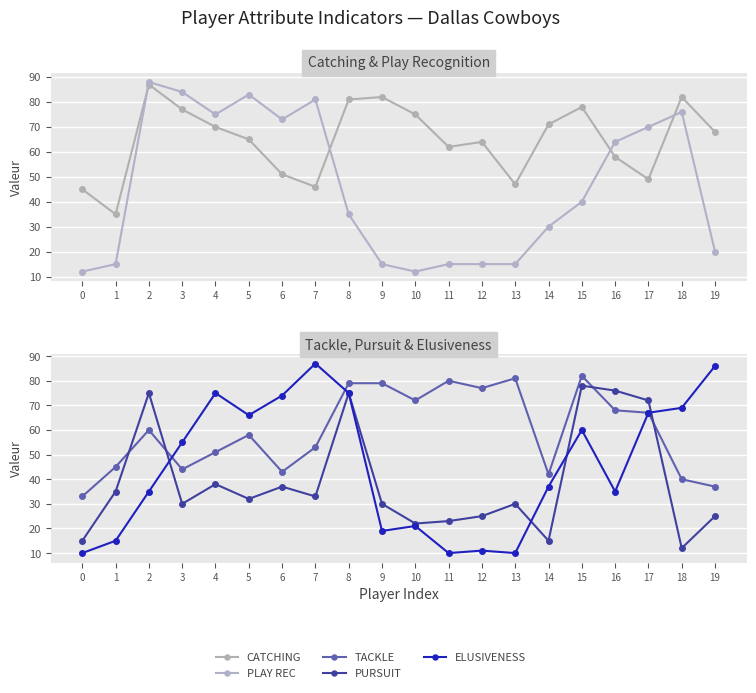

Which series has the largest total across all categories?

CATCHING